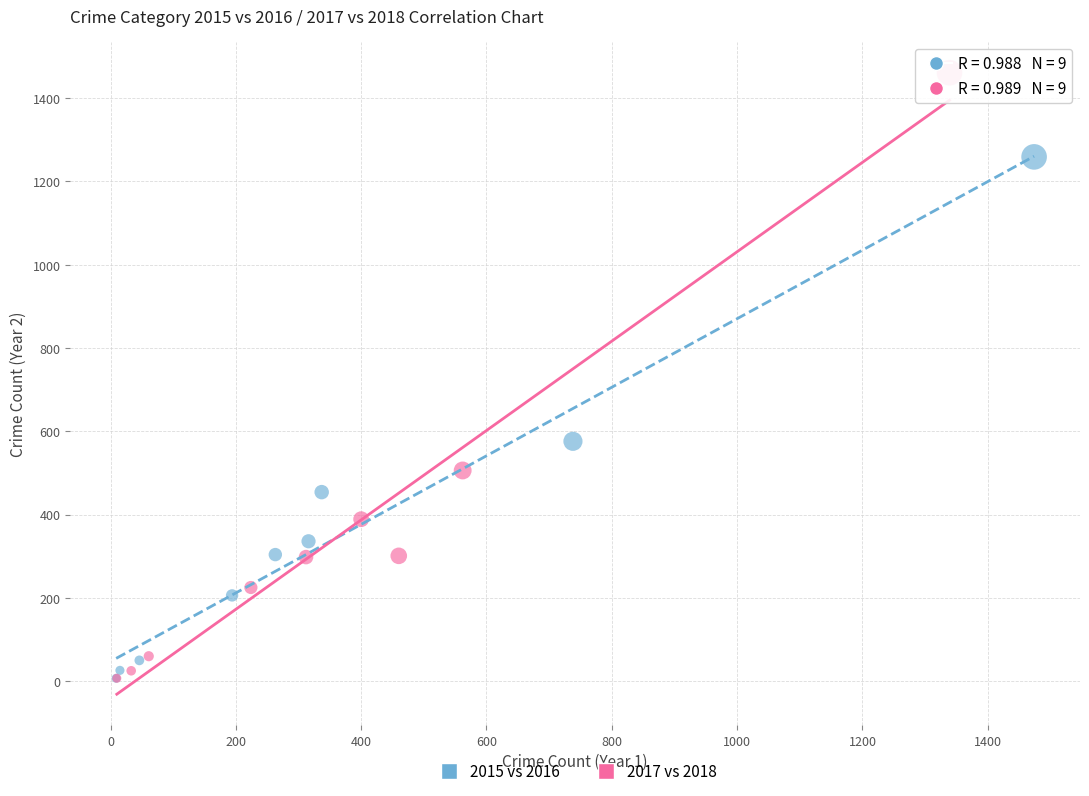

Which series has the largest Y range (max minus min)?

2017 vs 2018